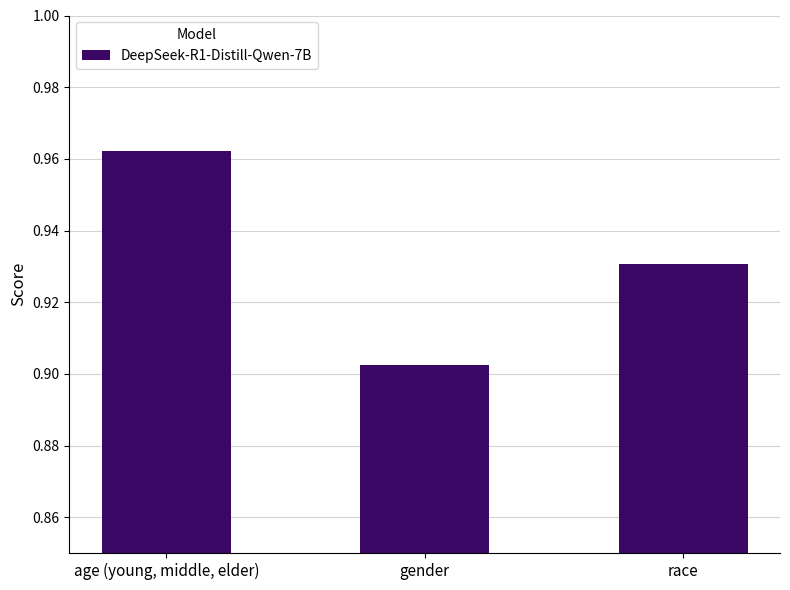

The chart shows a value of 1.4 at age (young, middle, elder). True or false?

False